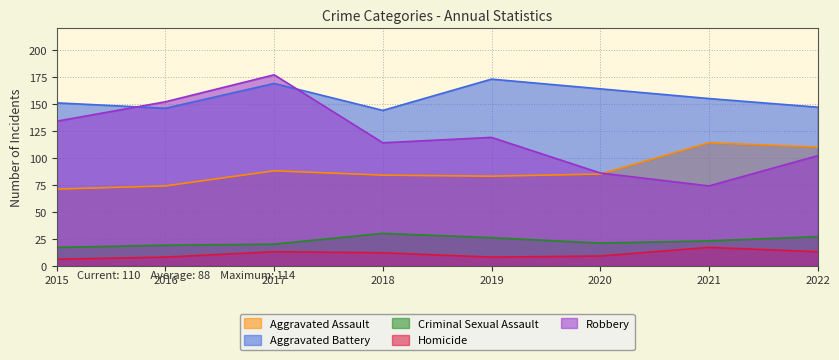

Reading left to right, list all the values displayed in this chart.

Aggravated Assault: 2015=71	2016=74	2017=88	2018=84	2019=83	2020=85	2021=114	2022=110
Aggravated Battery: 2015=151	2016=146	2017=169	2018=144	2019=173	2020=164	2021=155	2022=147
Criminal Sexual Assault: 2015=17	2016=19	2017=20	2018=30	2019=26	2020=21	2021=23	2022=27
Homicide: 2015=6	2016=8	2017=13	2018=12	2019=8	2020=9	2021=17	2022=13
Robbery: 2015=134	2016=152	2017=177	2018=114	2019=119	2020=86	2021=74	2022=102